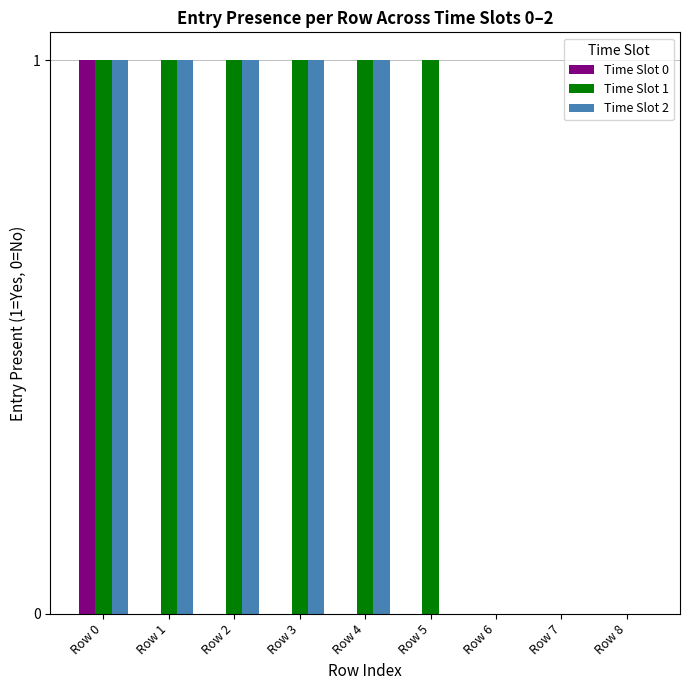

Count the Time Slot 1 values in the range 0 to 1.

9